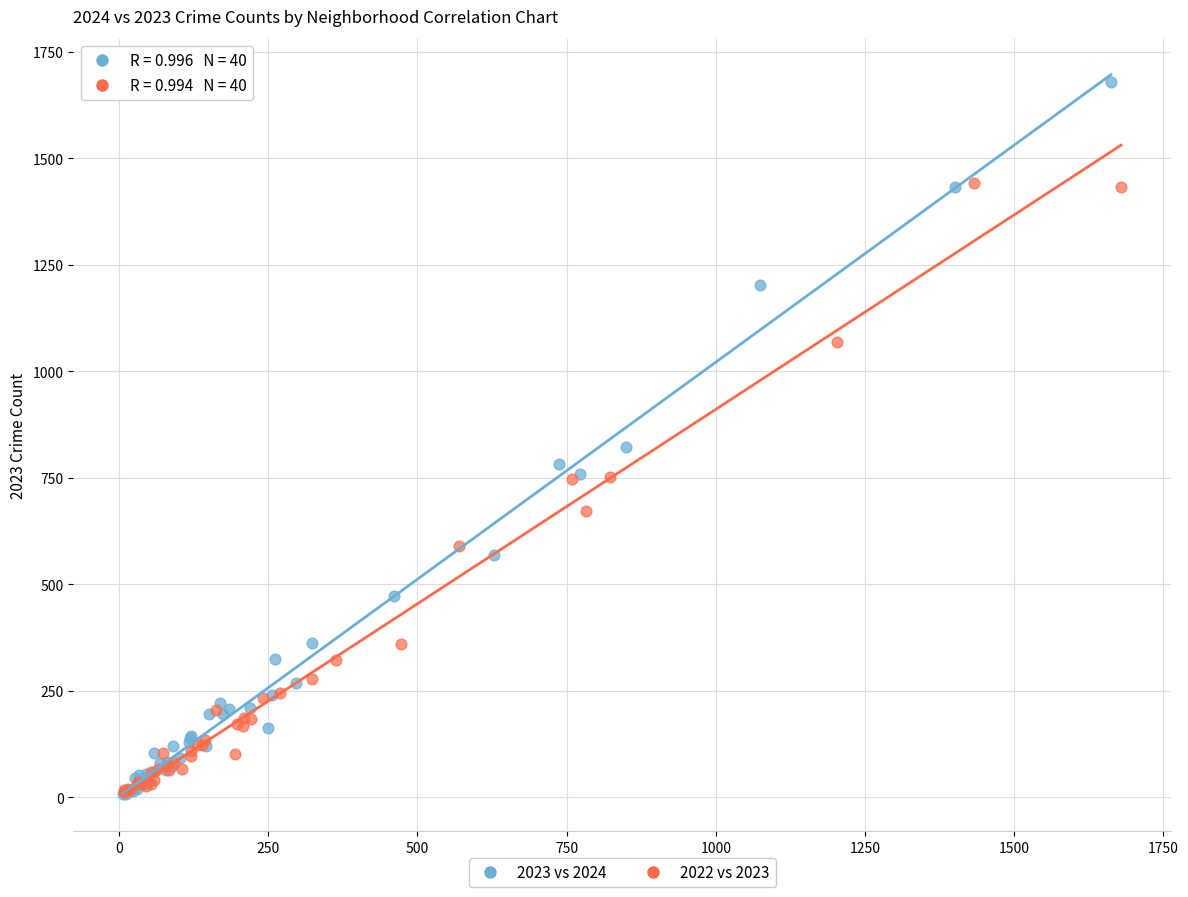

Which series contains the highest Y value?

2023 vs 2024